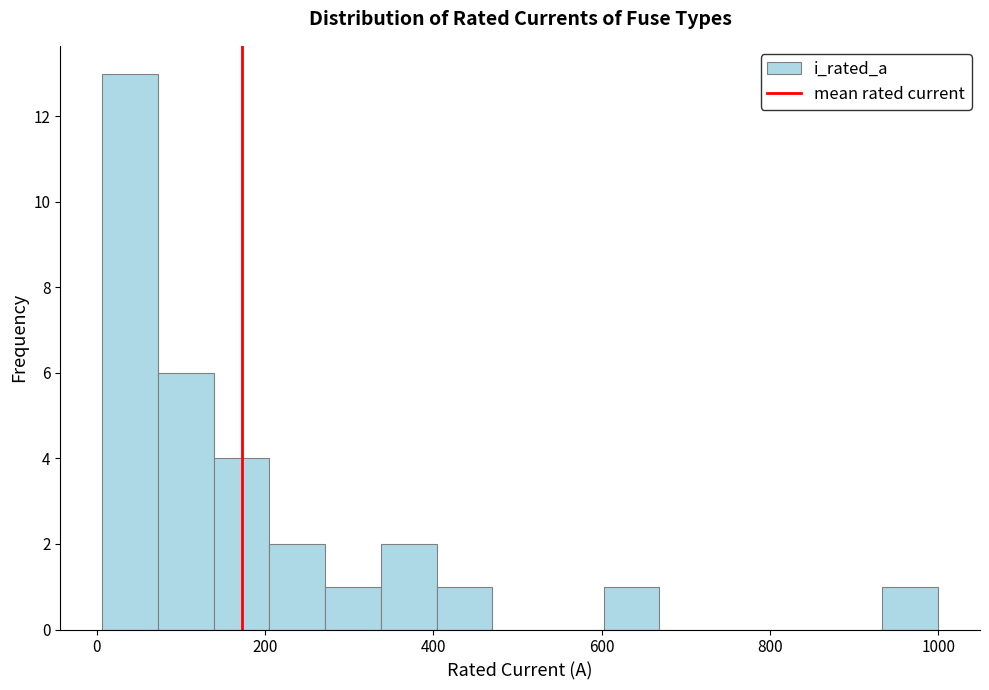

Around what value on the x-axis is the tallest bar? Give the approximate position of its centre, as read against the axis.

40